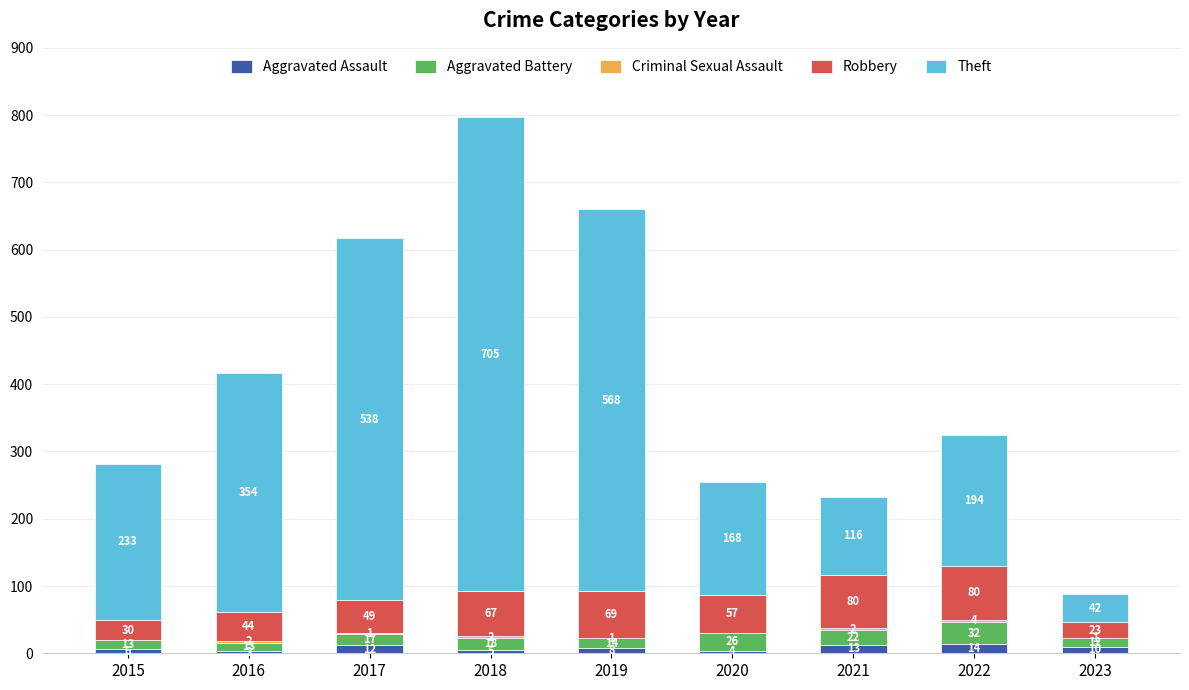

At which label does Aggravated Assault first exceed 8?

2017